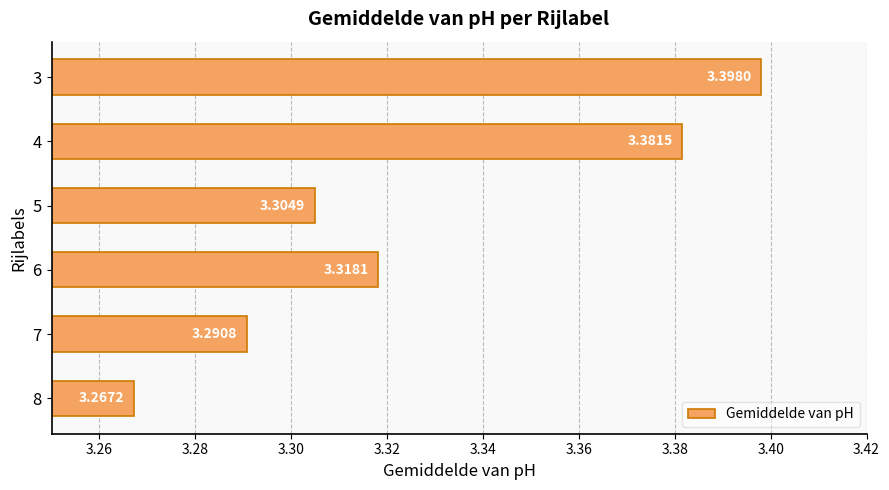

Rank the categories by value from highest to lowest.

3, 4, 6, 5, 7, 8